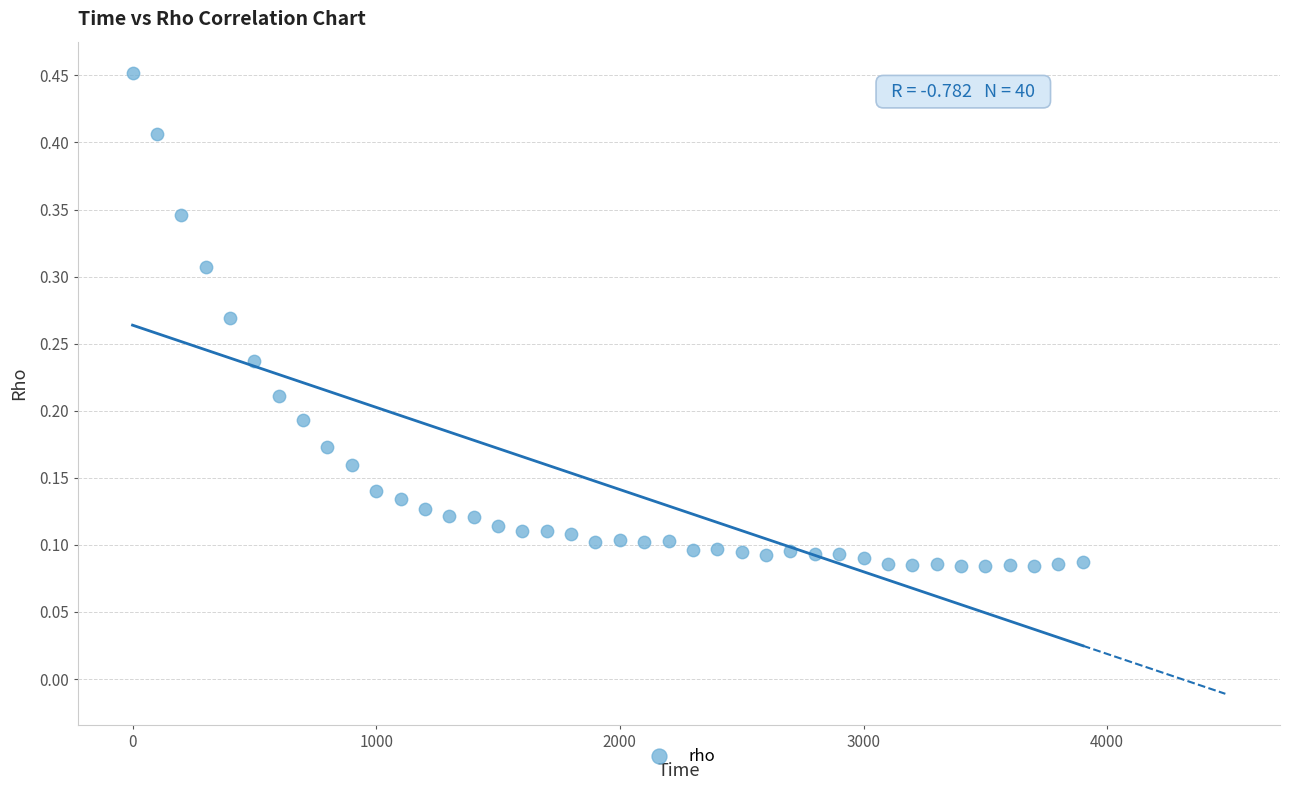

What is the range of X values (max minus min)?

3900.0